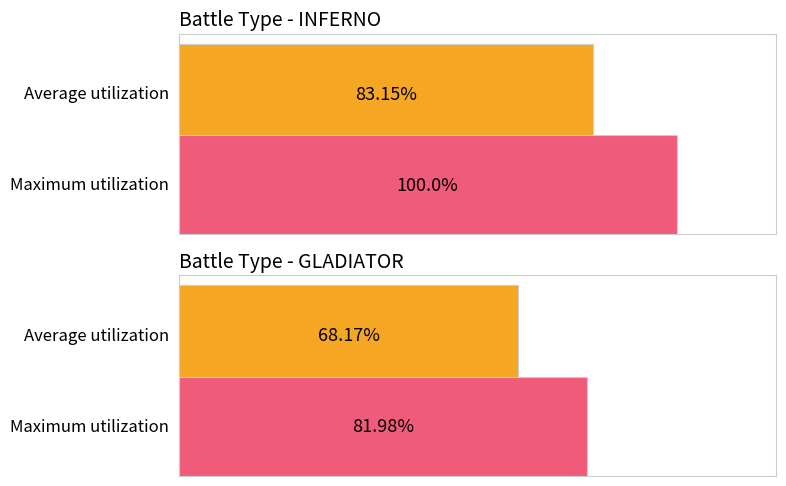

Is the value of Average utilization at INFERNO greater than the value of Maximum utilization at GLADIATOR?

Yes